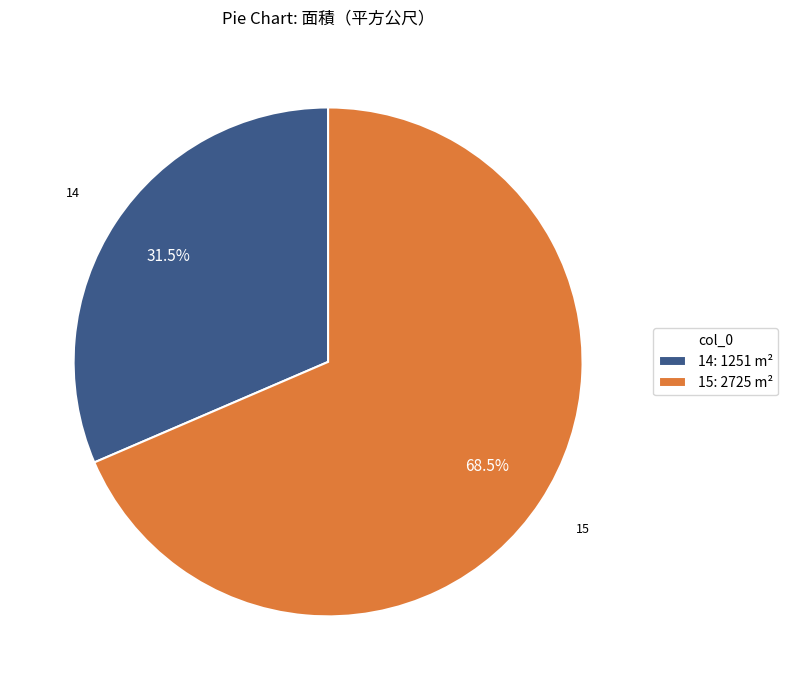

How many segments does this pie chart have?

2